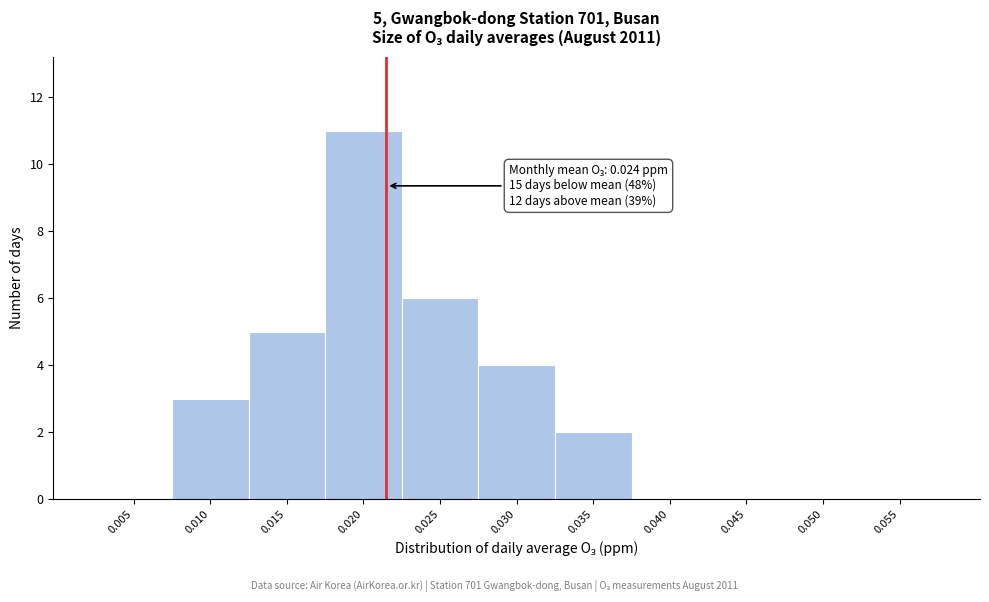

Reading left to right, what are all the values shown in this chart?

0.005=0	0.010=3	0.015=5	0.020=11	0.025=6	0.030=4	0.035=2	0.040=0	0.045=0	0.050=0	0.055=0